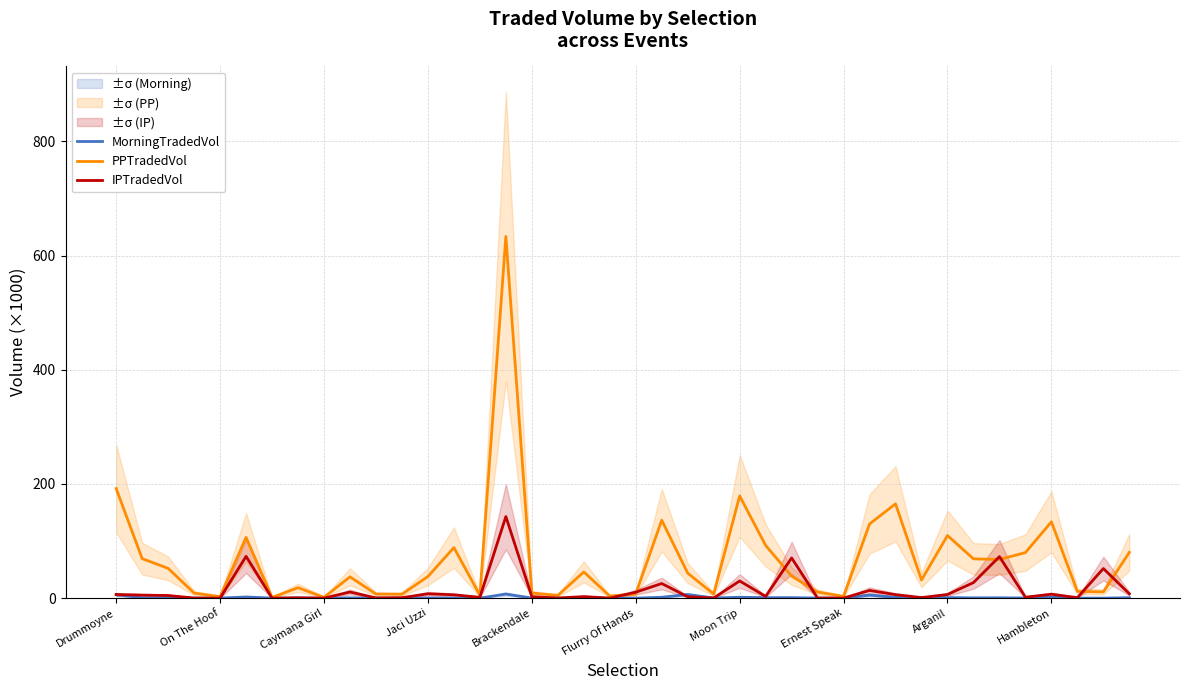

At which label is PPTradedVol closest to 317?

Drummoyne